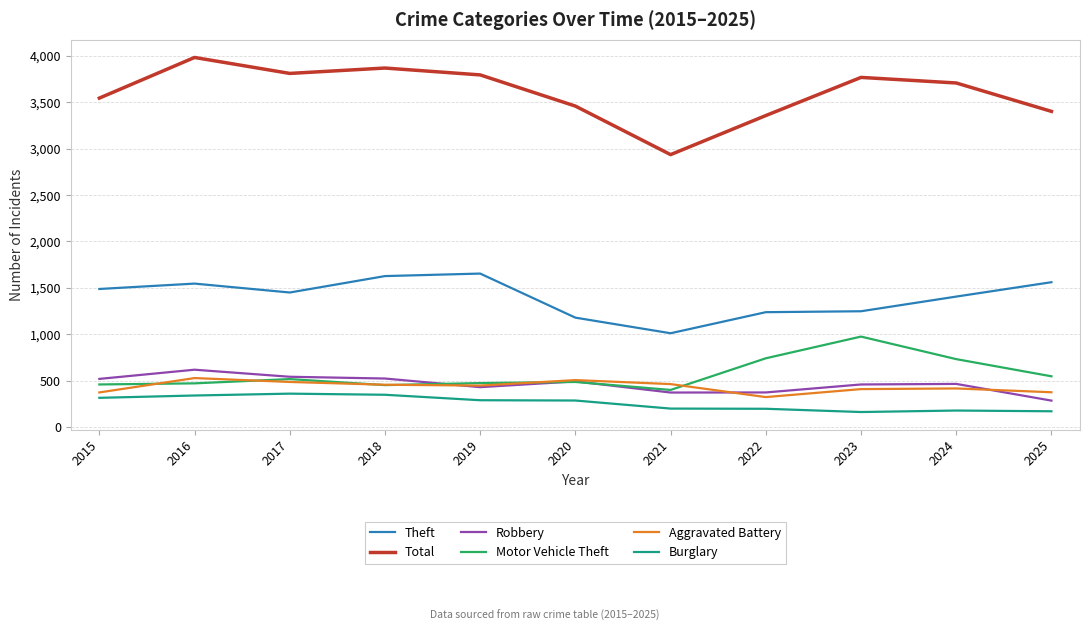

What is the maximum value shown in the chart?

3983